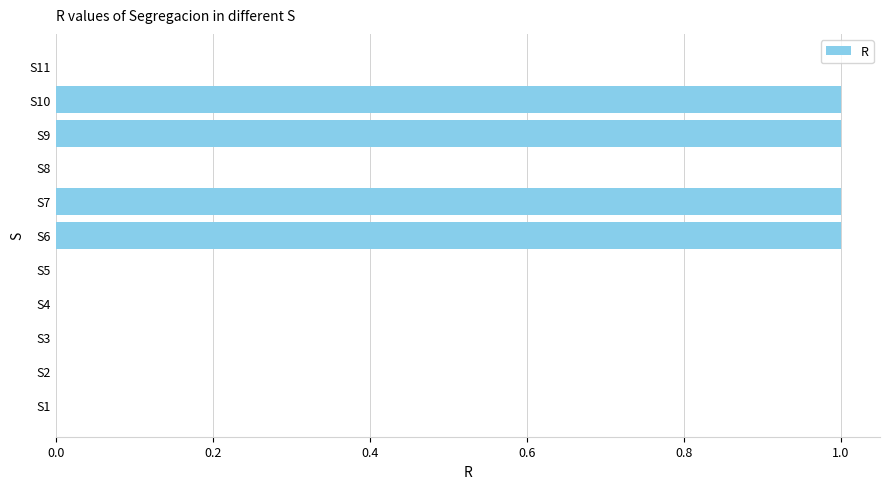

Which has a higher value, S5 or S6?

S6